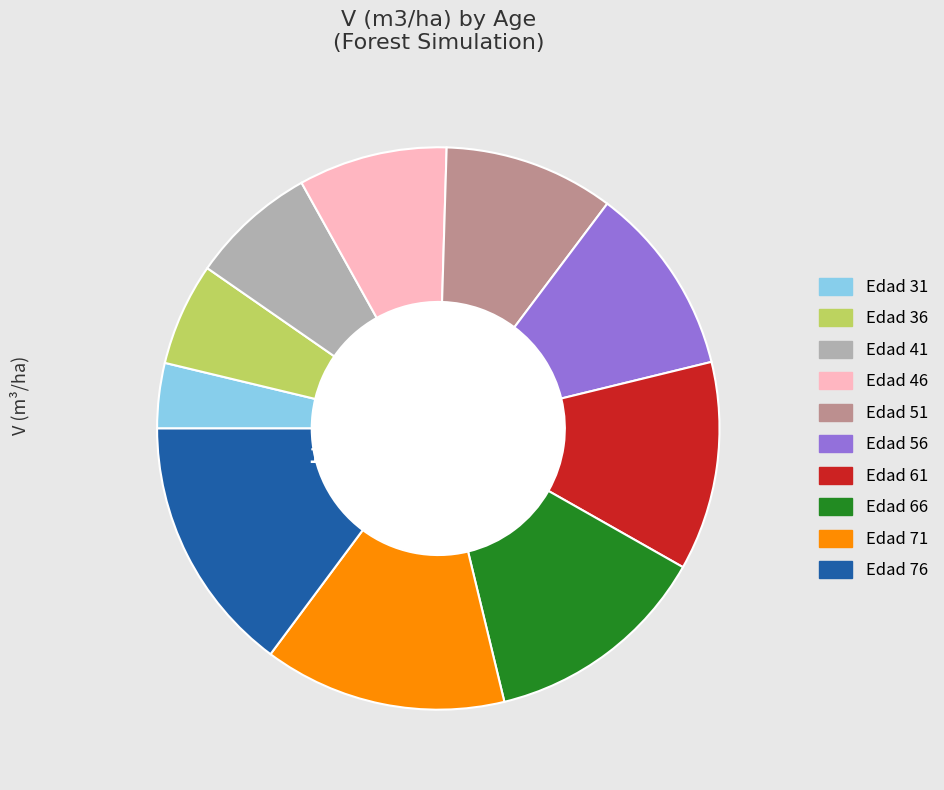

To the nearest percent, what is the difference between the largest and smallest slice percentages?

11%